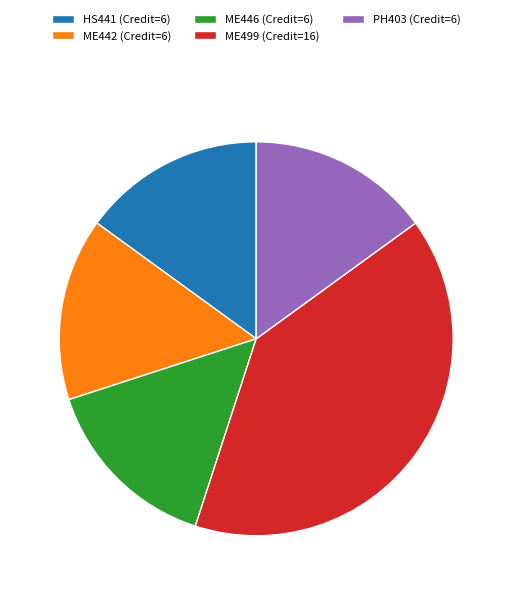

Does HS441 (Credit=6) represent more than half of the total?

No